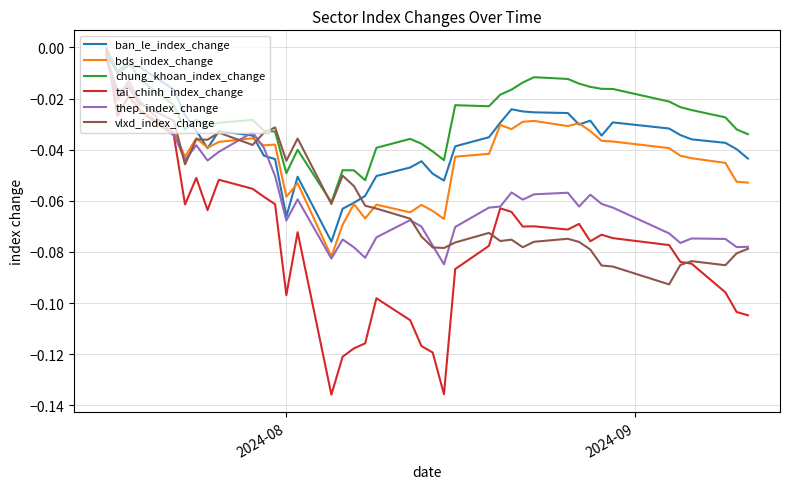

True or false: chung_khoan_index_change and thep_index_change cross at least once.

False